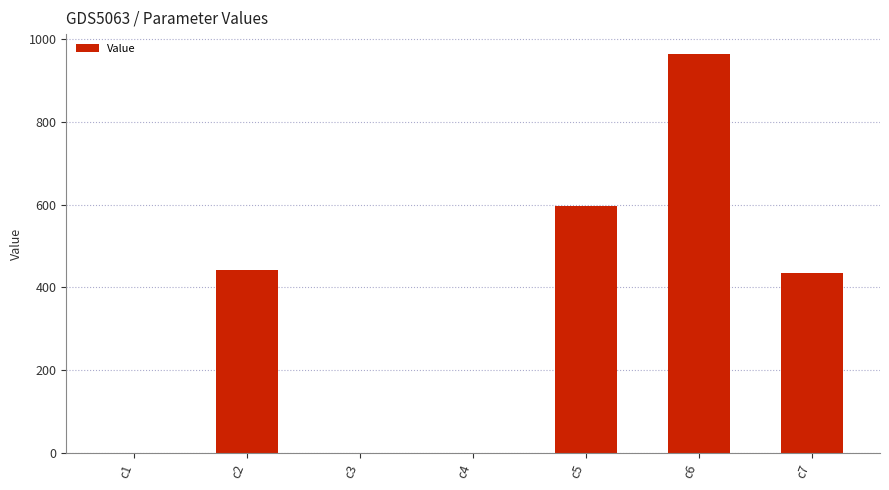

The chart shows a value of 442.4 at c2. True or false?

True